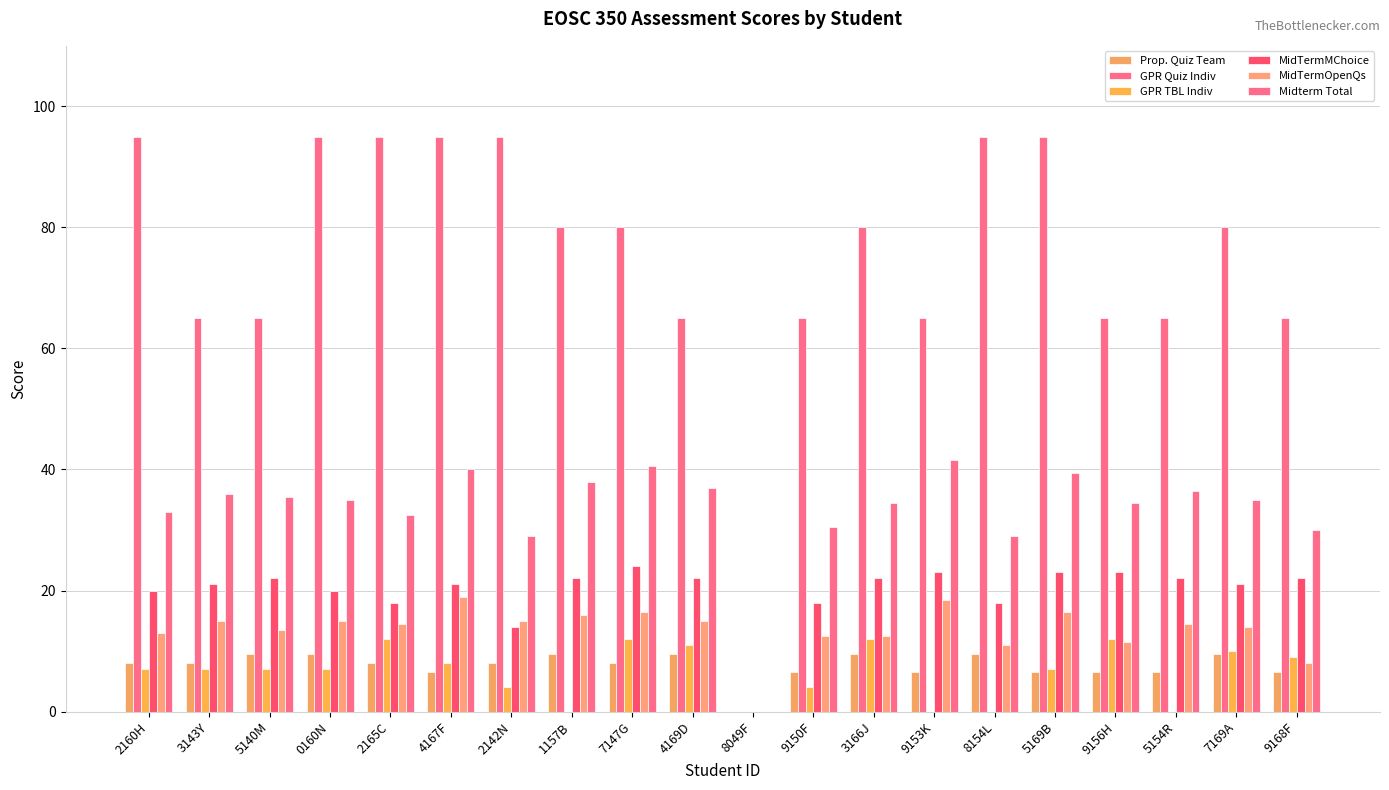

What position from the left is 5154R?

18